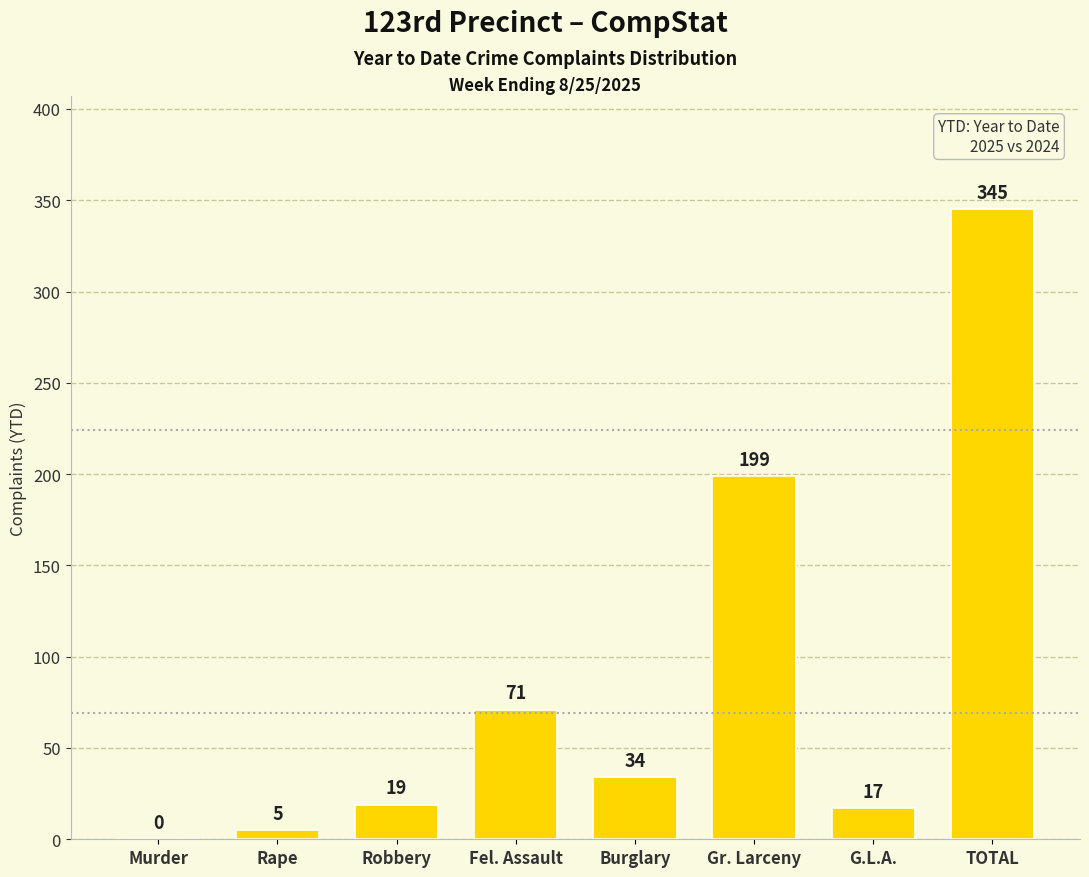

Reading left to right, what are all the values shown in this chart?

Murder=0	Rape=5	Robbery=19	Fel. Assault=71	Burglary=34	Gr. Larceny=199	G.L.A.=17	TOTAL=345